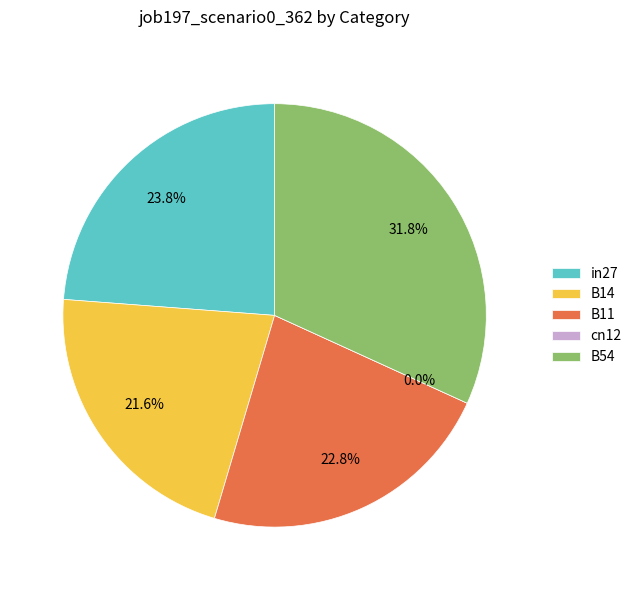

What is the change in value from cn12 to B54?

+0.8